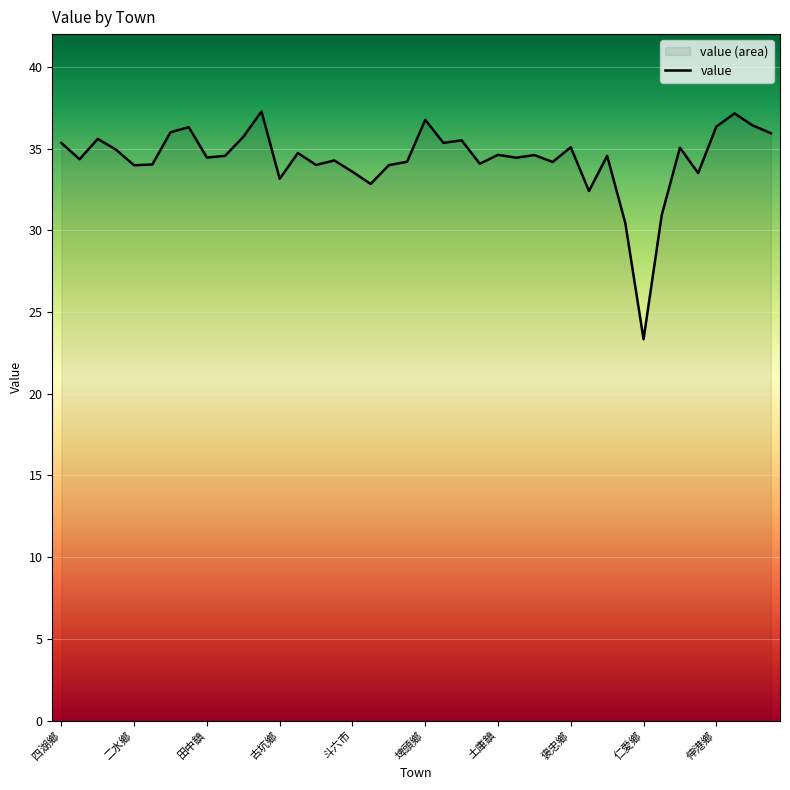

What is the value of the 11th point from the left?

35.7